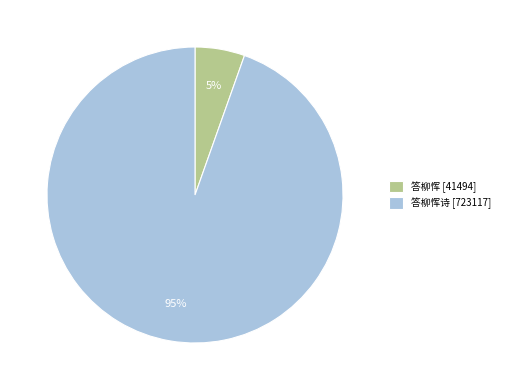

Which has a higher value, 答柳恽诗 [723117] or 答柳恽 [41494]?

答柳恽诗 [723117]